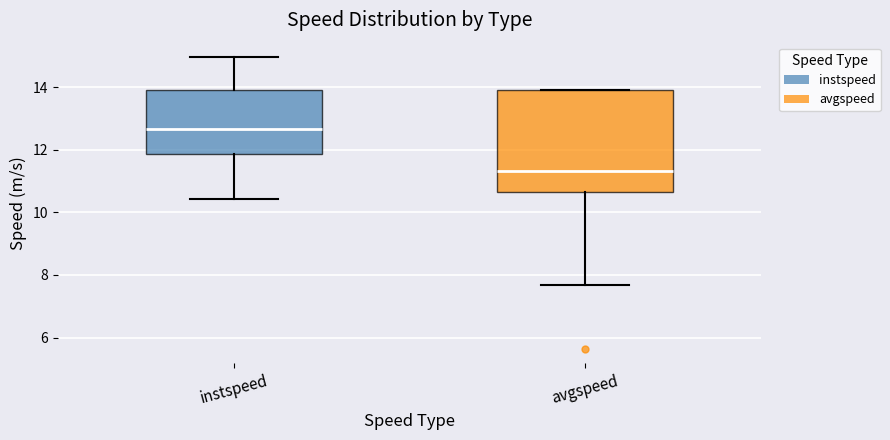

Reading left to right, transcribe this box plot: for each box, give where its median line is, the range the box spans, and where its two whiskers end, as read against the y-axis. The values are not printed on the chart, so give them approximately, as read against the axis.

instspeed: median 12.6, box 11.8 to 13.8, whiskers 10.4 to 15.0
avgspeed: median 11.4, box 10.6 to 13.8, whiskers 7.6 to 13.8